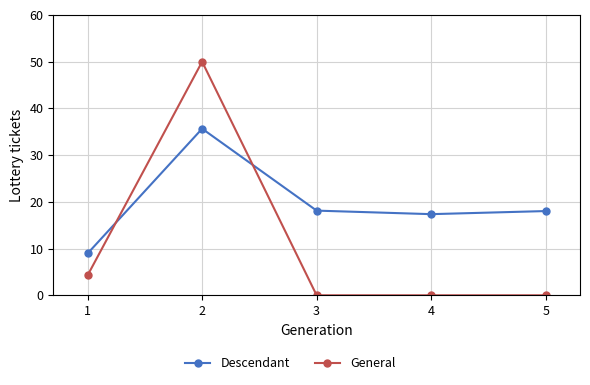

The General series shows 50.0 at 2. True or false?

True